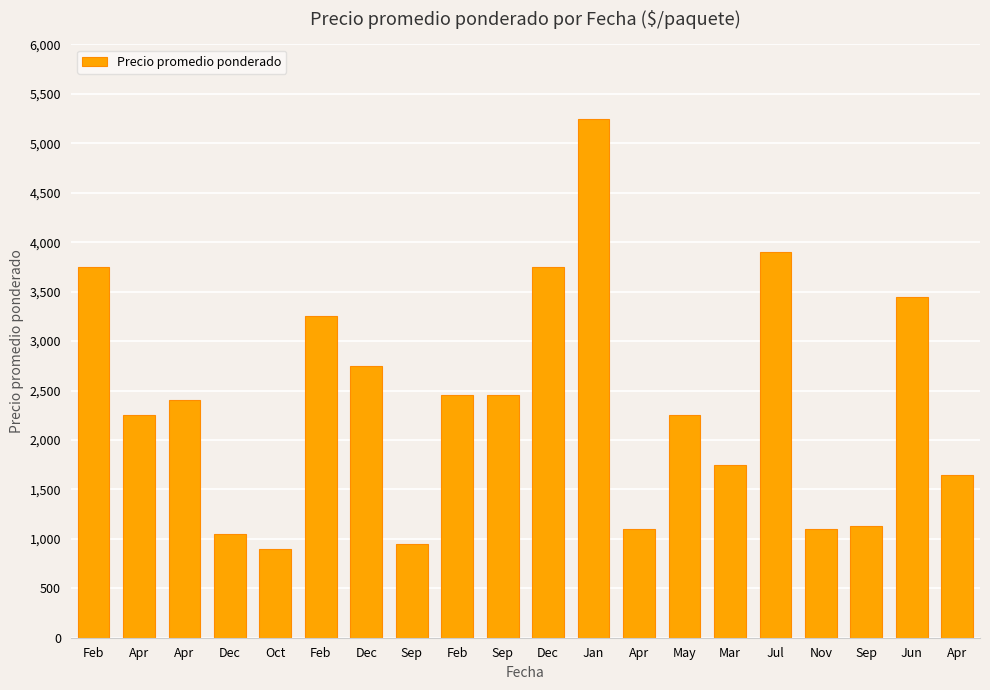

Where is the data nearest to the value 3075?

Feb